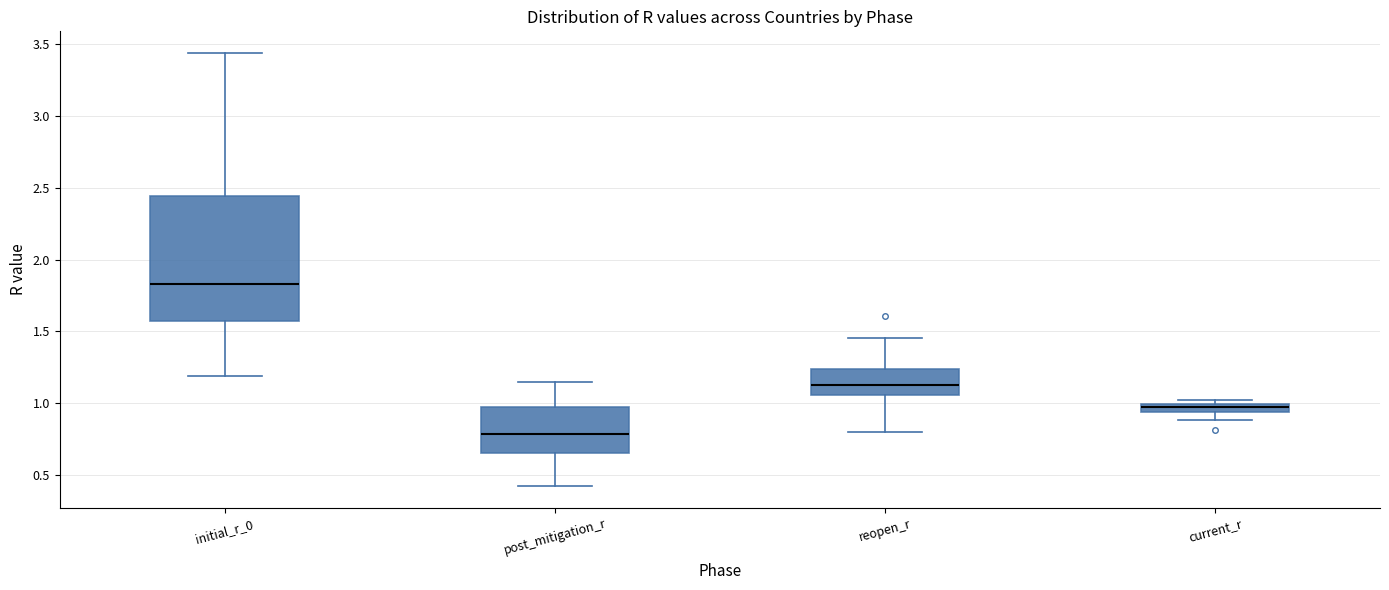

Where does the median line of the box for reopen_r sit on the y-axis? The values are not printed on the chart, so give them approximately, as read against the axis.

1.15